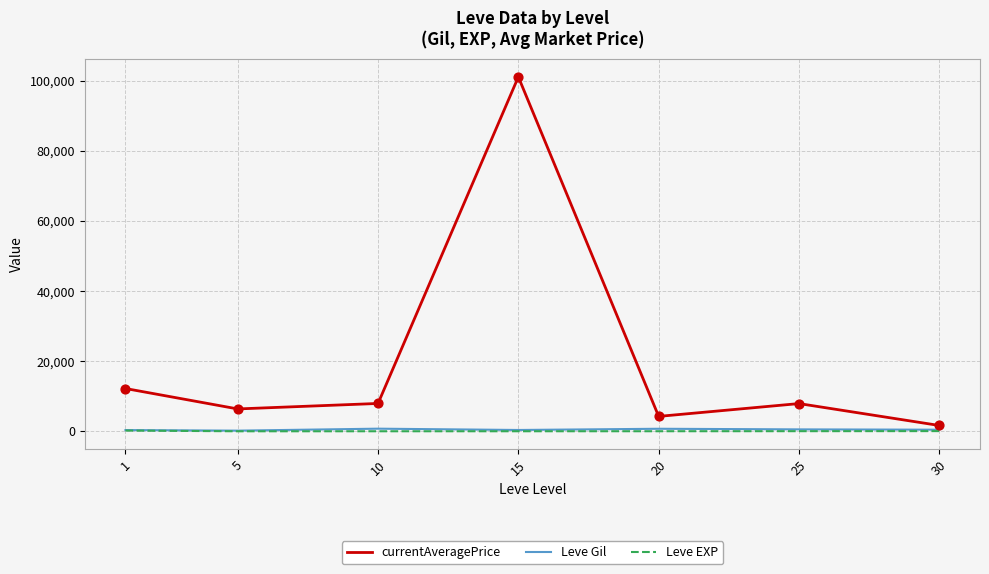

At which category is the sum across all series the highest?

15